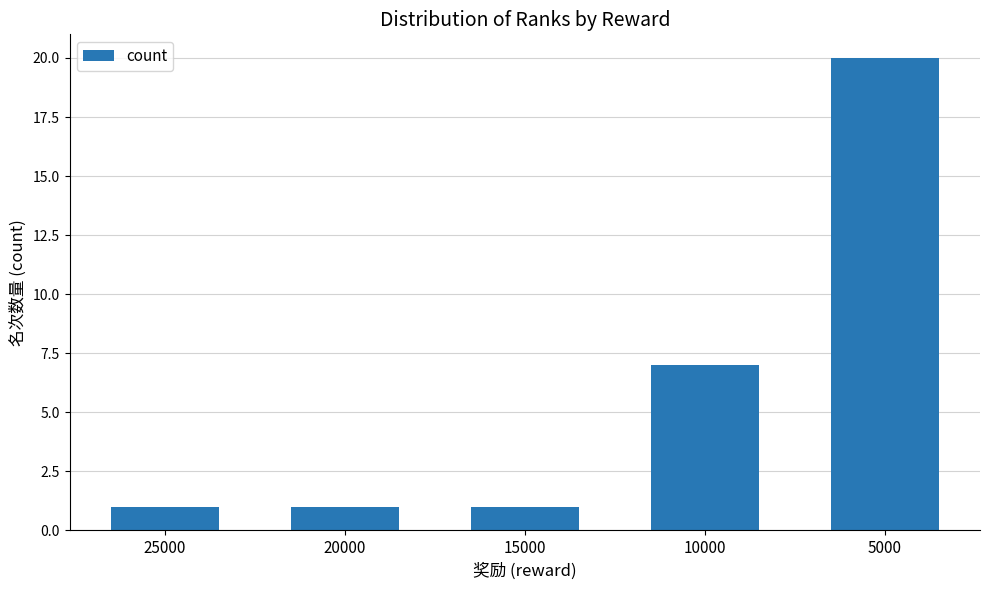

Reading right to left, extract all data points from this chart.

20	7	1	1	1